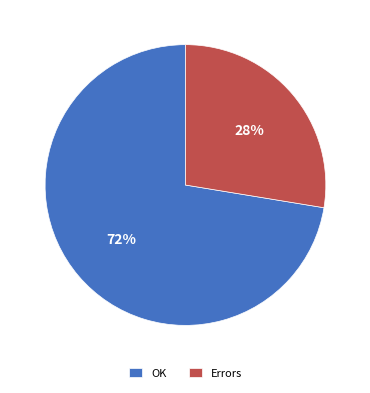

Does Errors represent more than half of the total?

No